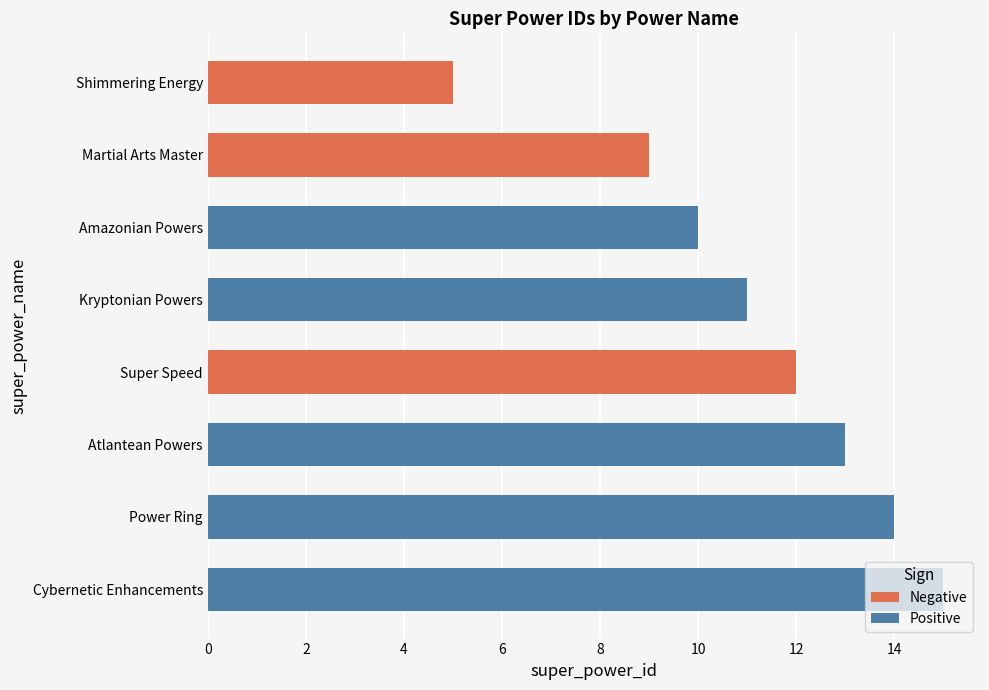

List the series in order of their peak value, lowest first.

Negative, Positive